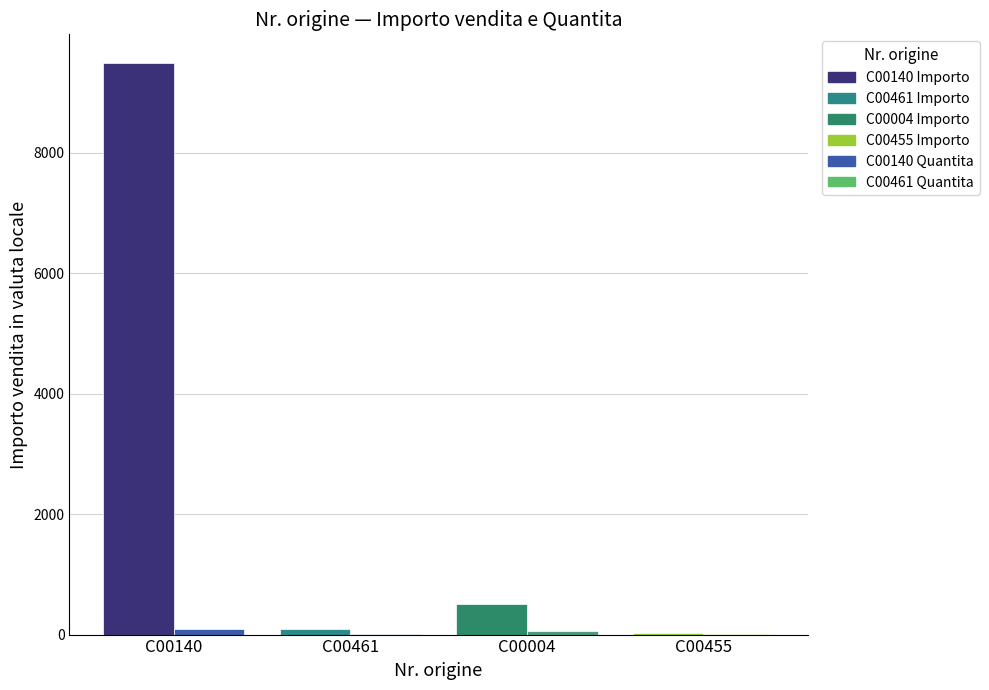

Which label corresponds to the largest value in the chart?

C00140